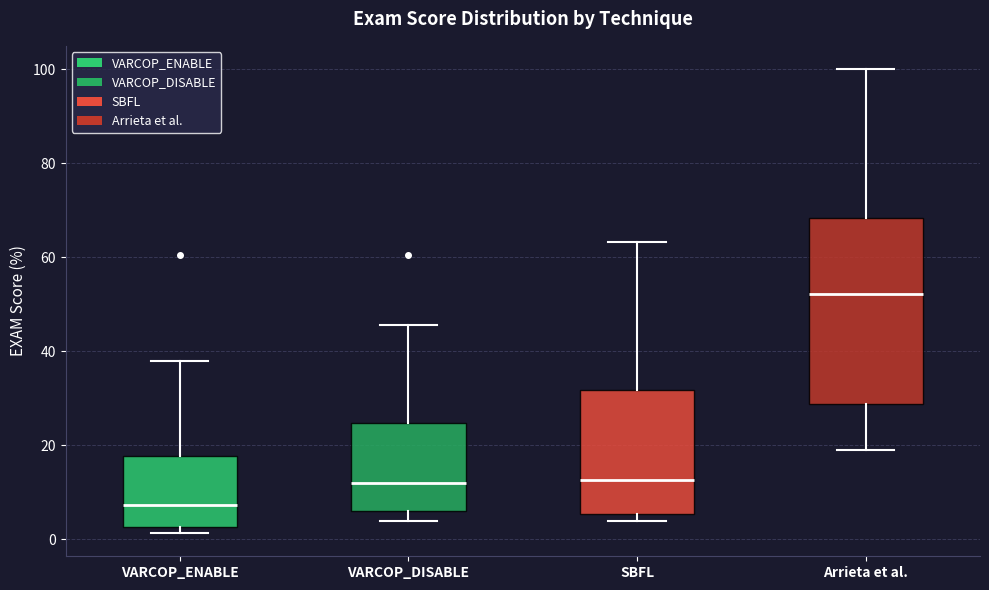

Comparing the boxes themselves (not the whiskers), which one is the tallest?

Arrieta et al.